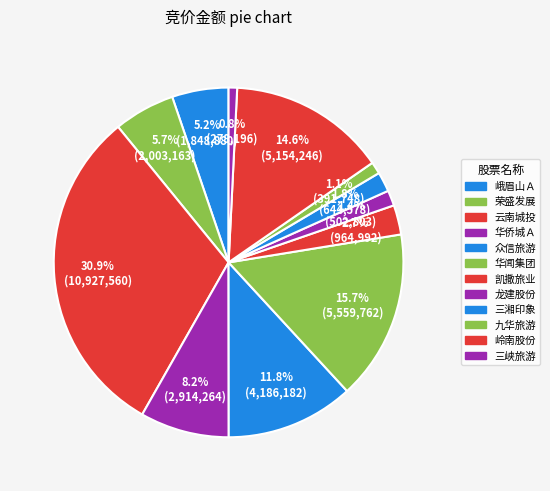

Count the number of slices in the pie.

12